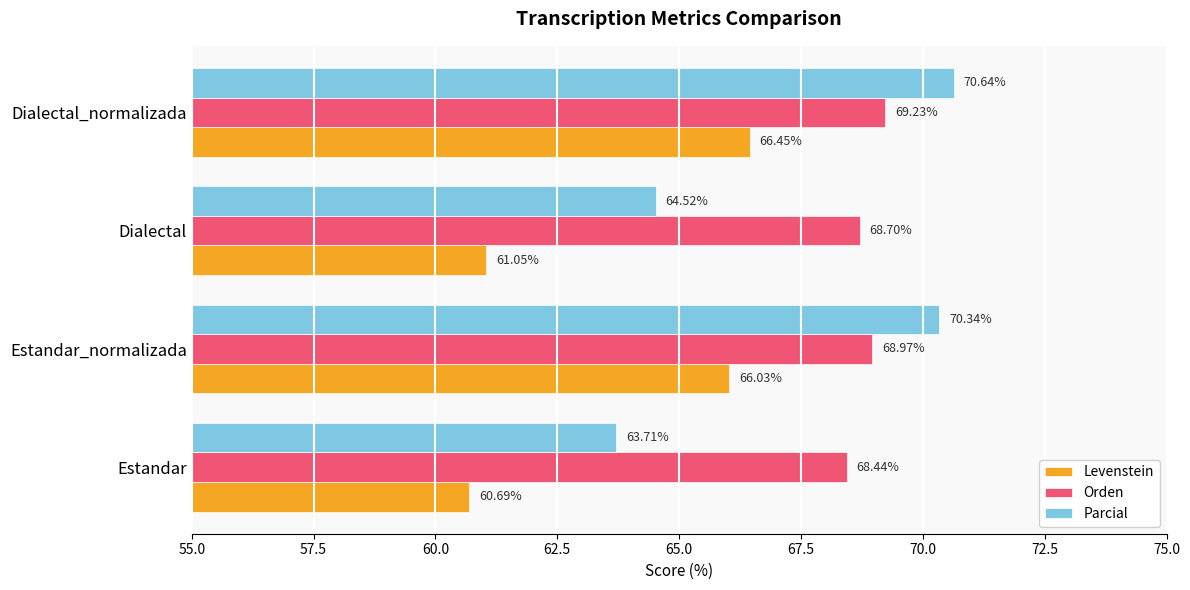

Where is Orden nearest to the value 68?

Estandar